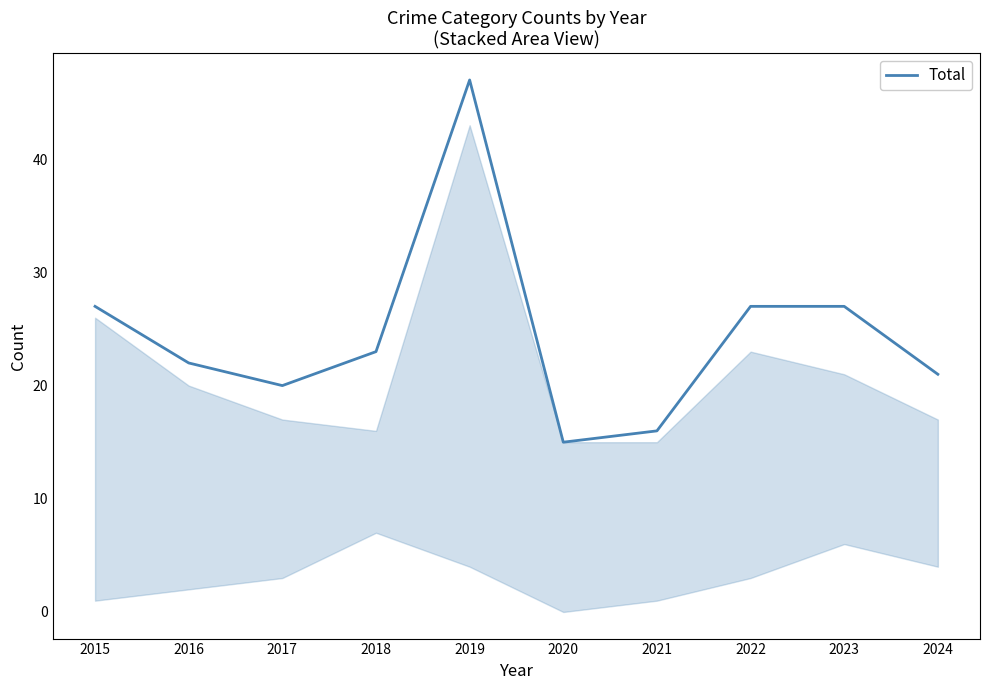

True or false: the data shows 20 at 2017.

True